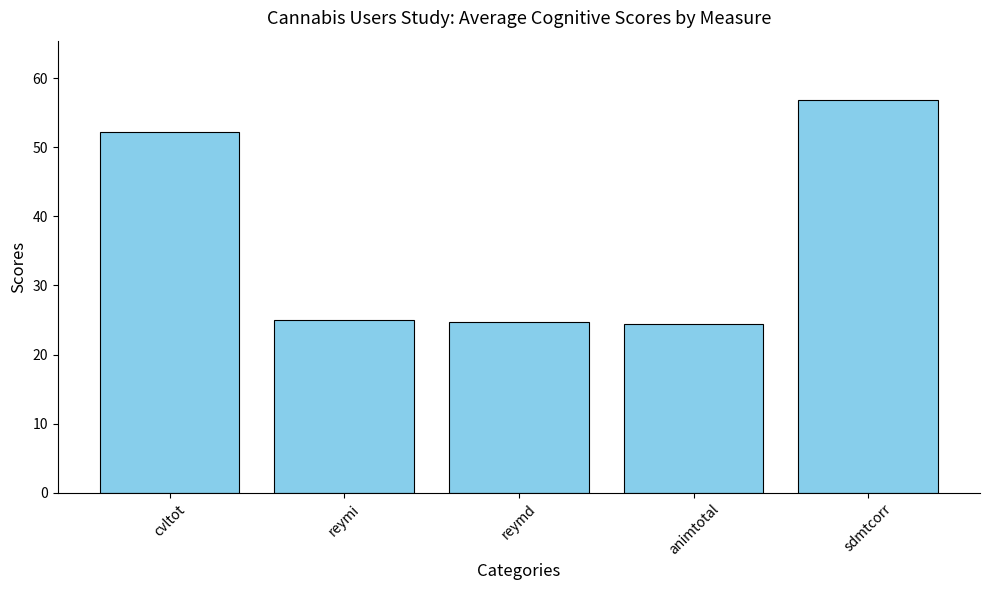

True or false: the data shows 14.4 at animtotal.

False